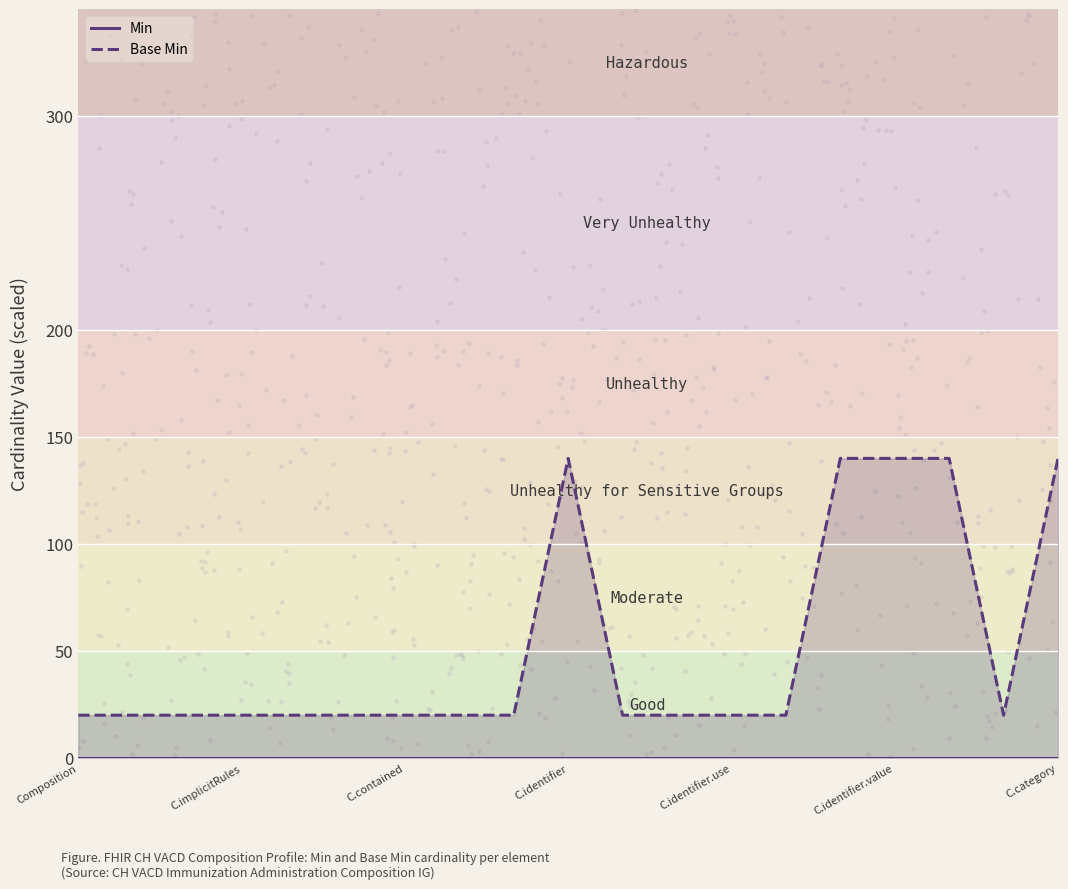

Which series has the largest Y range (max minus min)?

Base Min